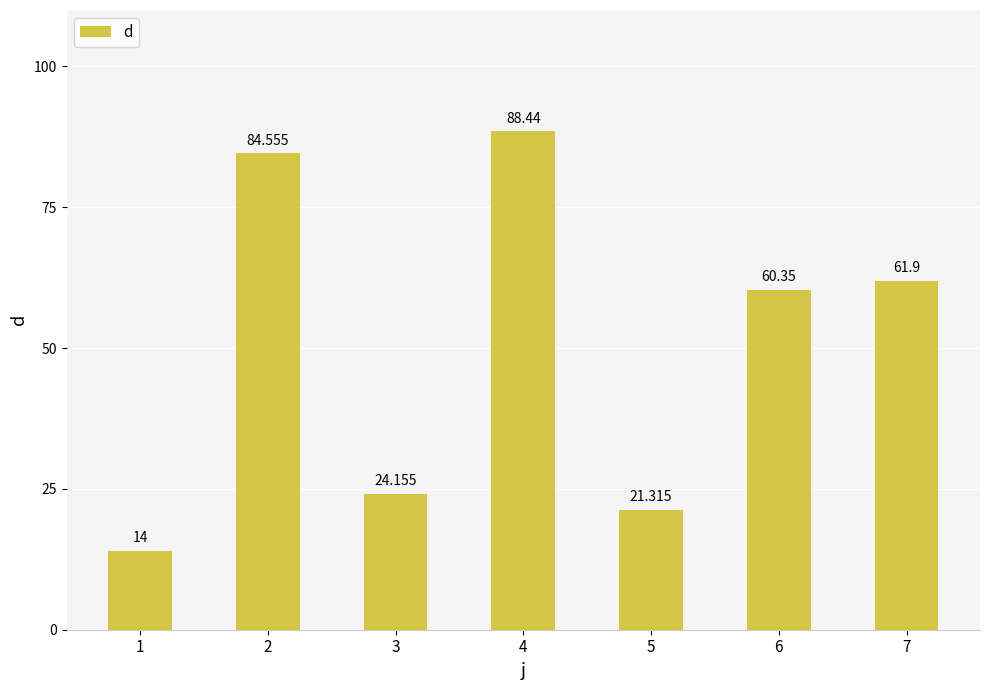

Rank the categories by value from highest to lowest.

4, 2, 7, 6, 3, 5, 1